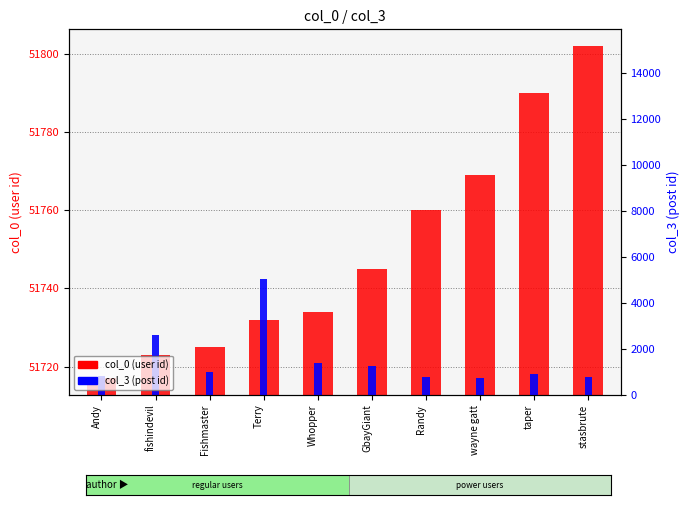

At which label does col_0 (user id) first exceed 51745?

Randy